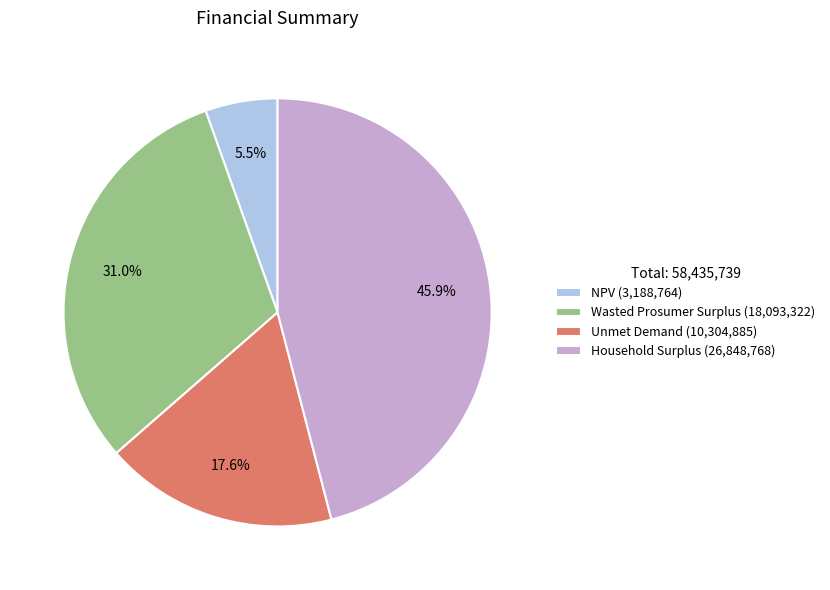

Do Household Surplus and Wasted Prosumer Surplus together represent more than half of the pie?

Yes